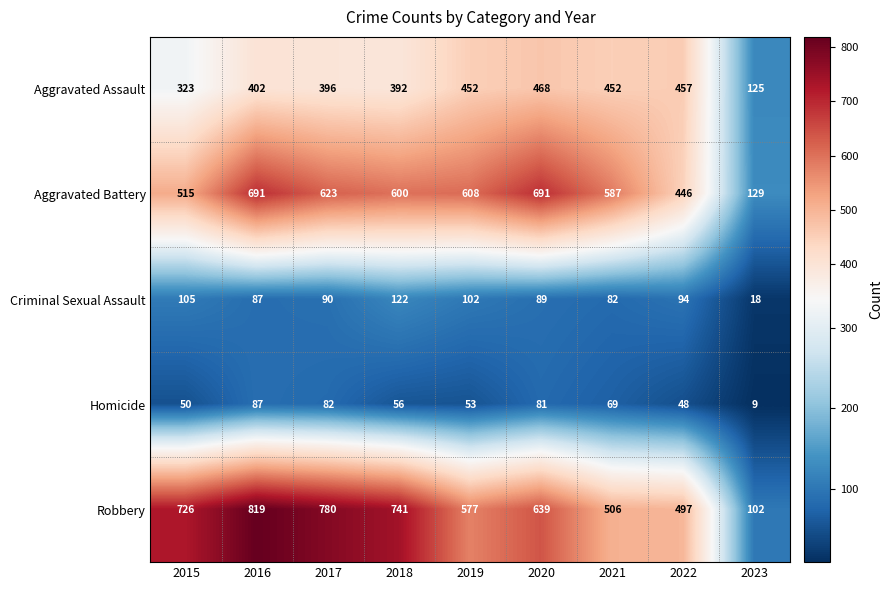

List the series in order of their peak value, lowest first.

Homicide, Criminal Sexual Assault, Aggravated Assault, Aggravated Battery, Robbery